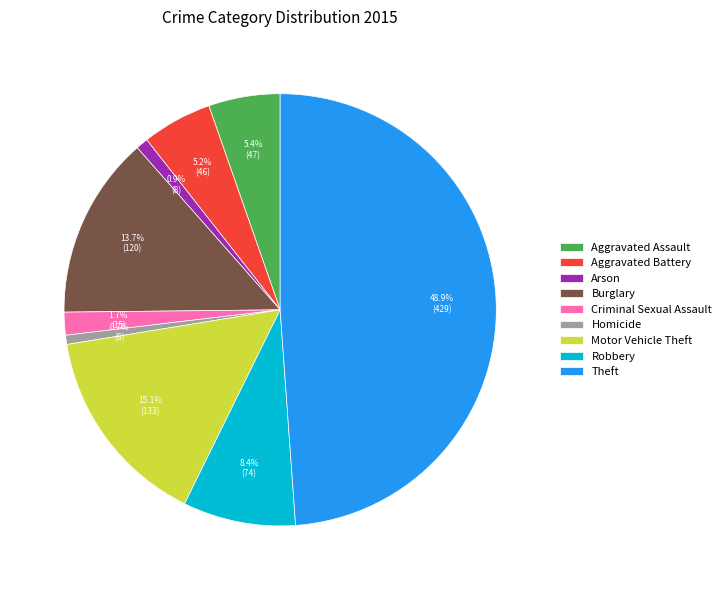

Combined, do Aggravated Battery and Arson account for over 50%?

No